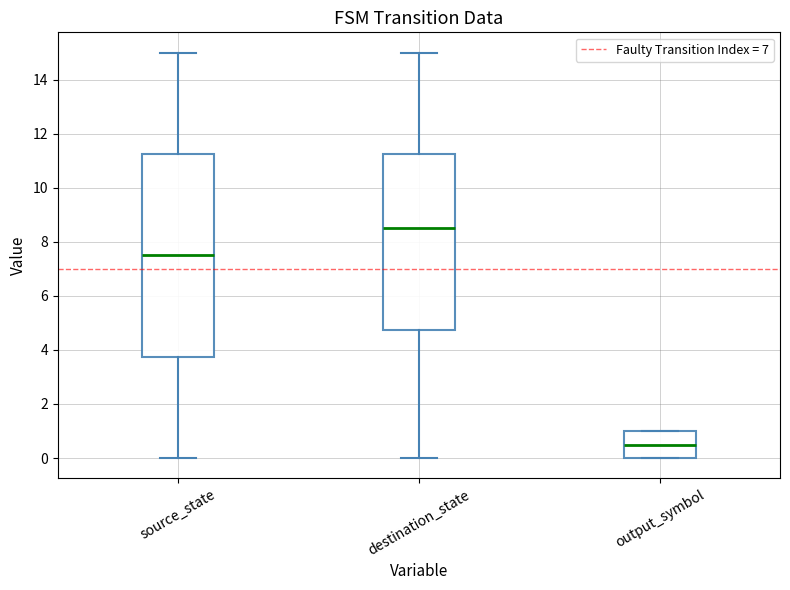

Reading left to right, read every box against the y-axis: the position of its median line, the range the box covers, and the ends of its whiskers. The values are not printed on the chart, so give them approximately, as read against the axis.

source_state: median 7.6, box 3.8 to 11.2, whiskers 0.0 to 15.0
destination_state: median 8.6, box 4.8 to 11.2, whiskers 0.0 to 15.0
output_symbol: median 0.6, box 0.0 to 1.0, whiskers 0.0 to 1.0